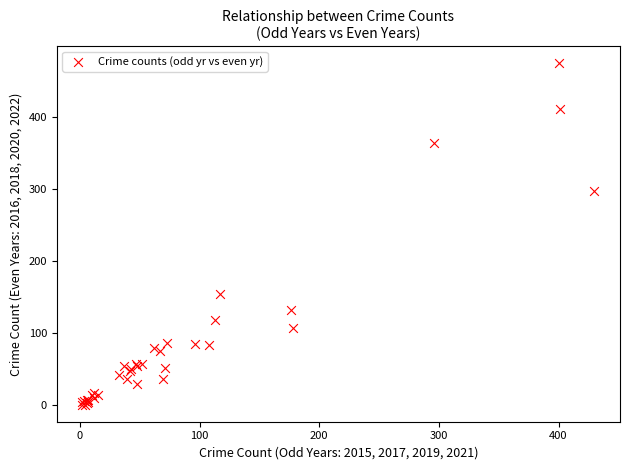

What Y value in the scatter plot is closest to 238?

297